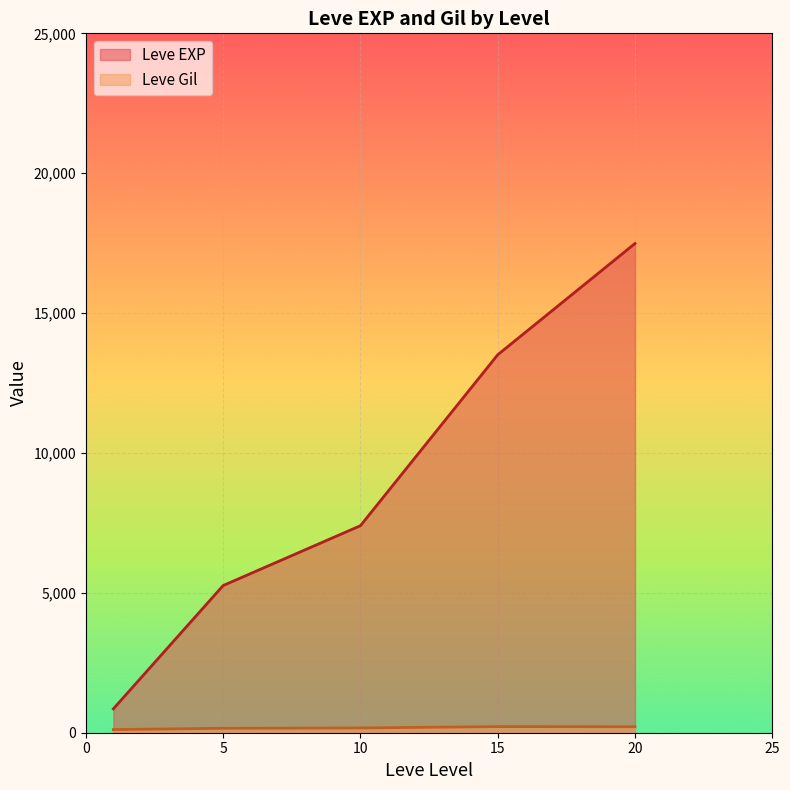

Count the number of categories in the chart.

5